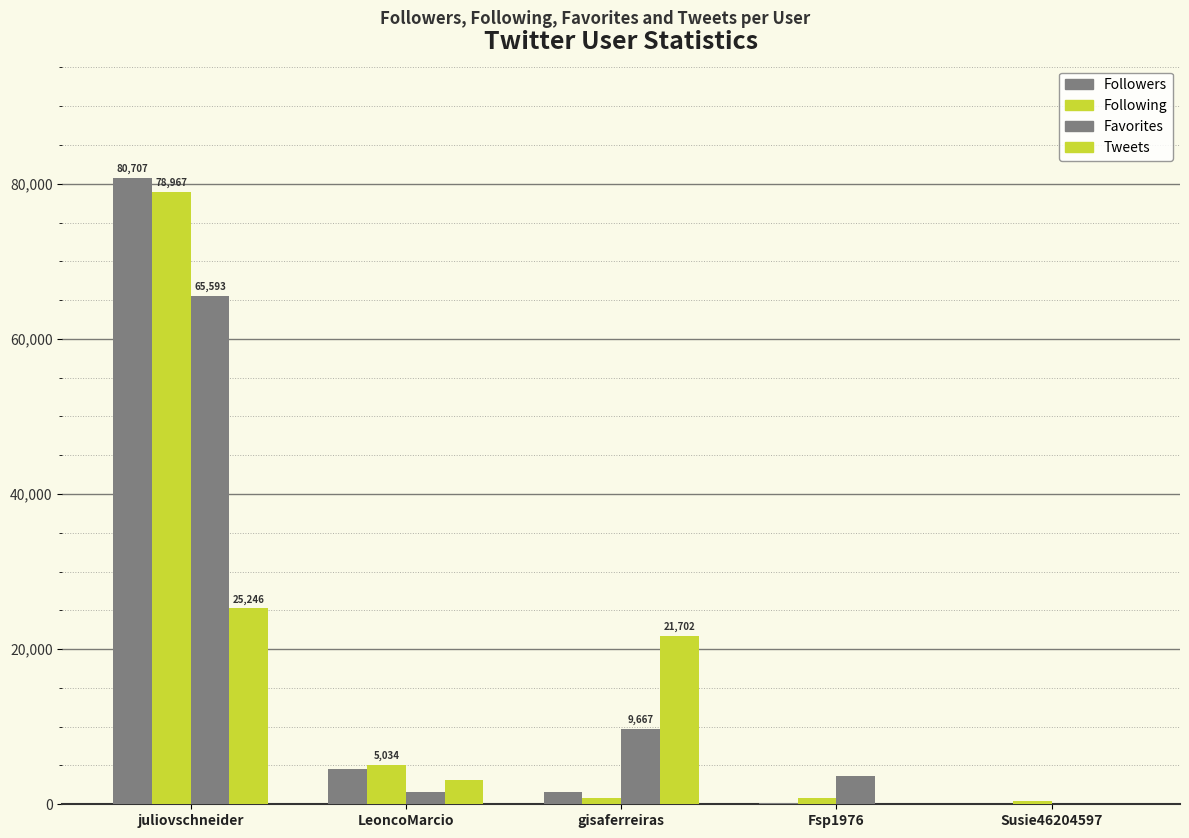

What is the value of the Following bar at the 2nd from the left?

5034